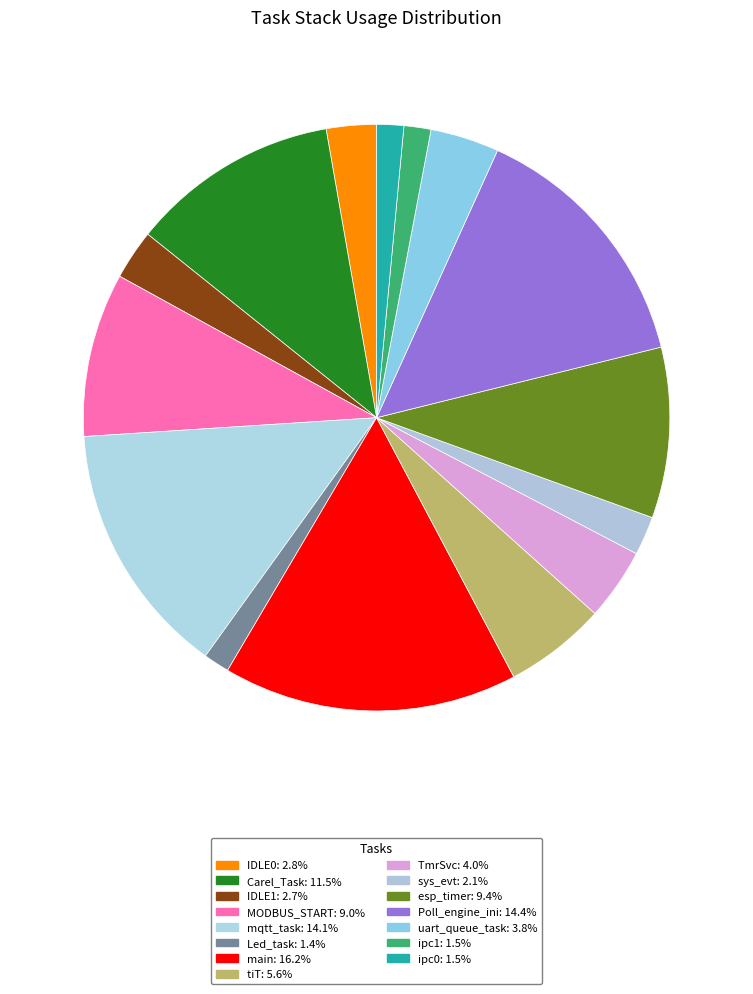

To the nearest percent, what is the average slice percentage?

7%